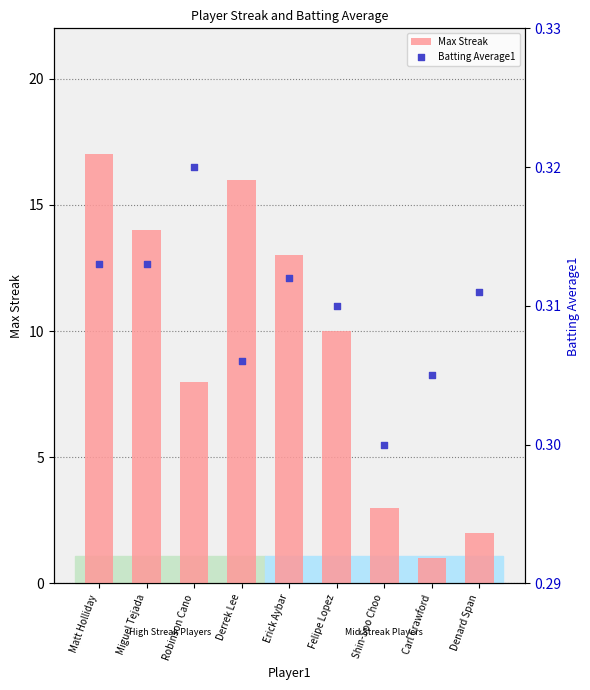

Is the value of Batting Average1 at Miguel Tejada greater than the value of Max Streak at Miguel Tejada?

No